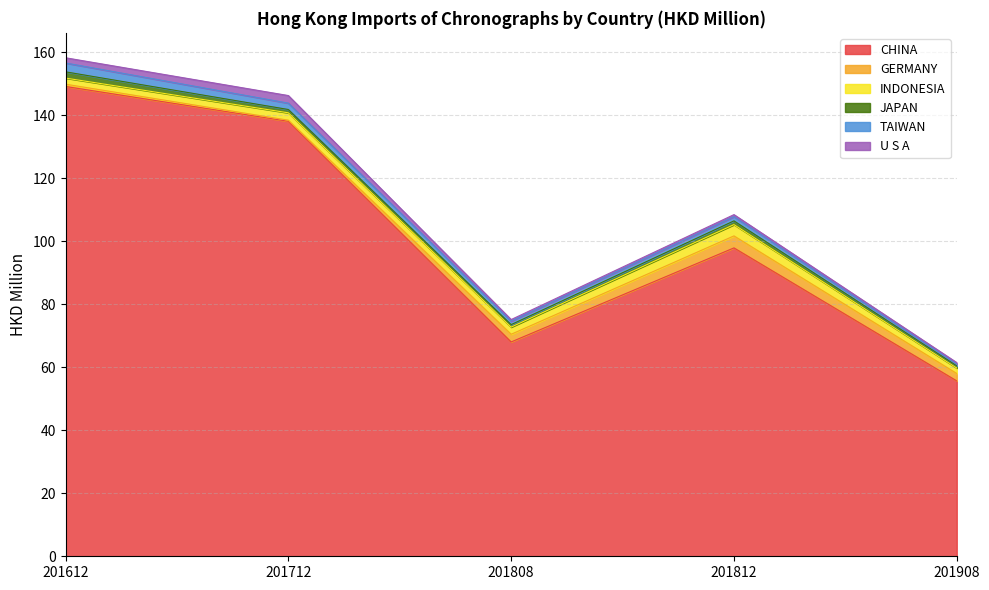

At which label is CHINA closest to 102?

201812